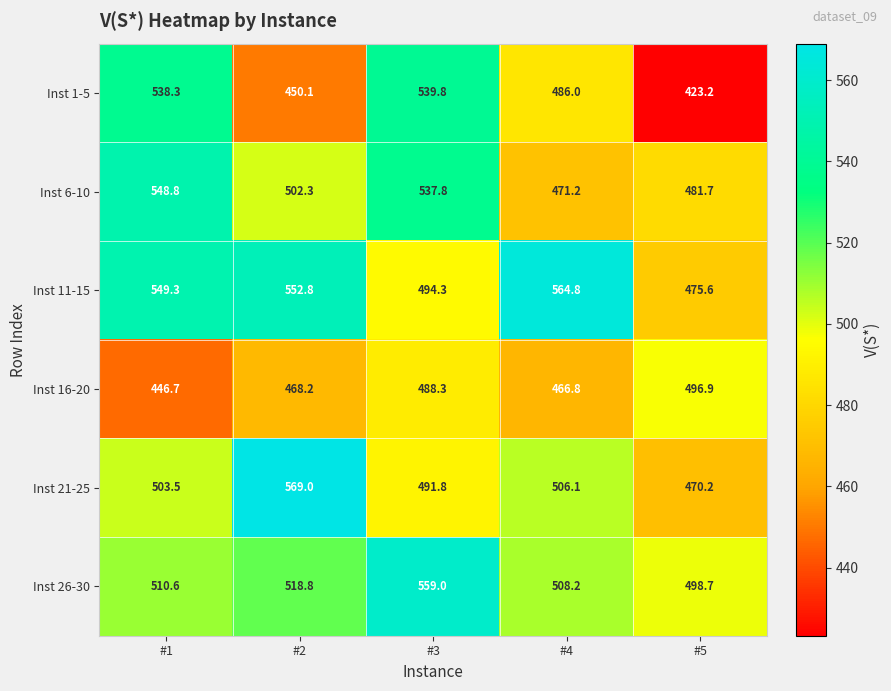

What is the sum of all Inst 21-25 values?

2540.6